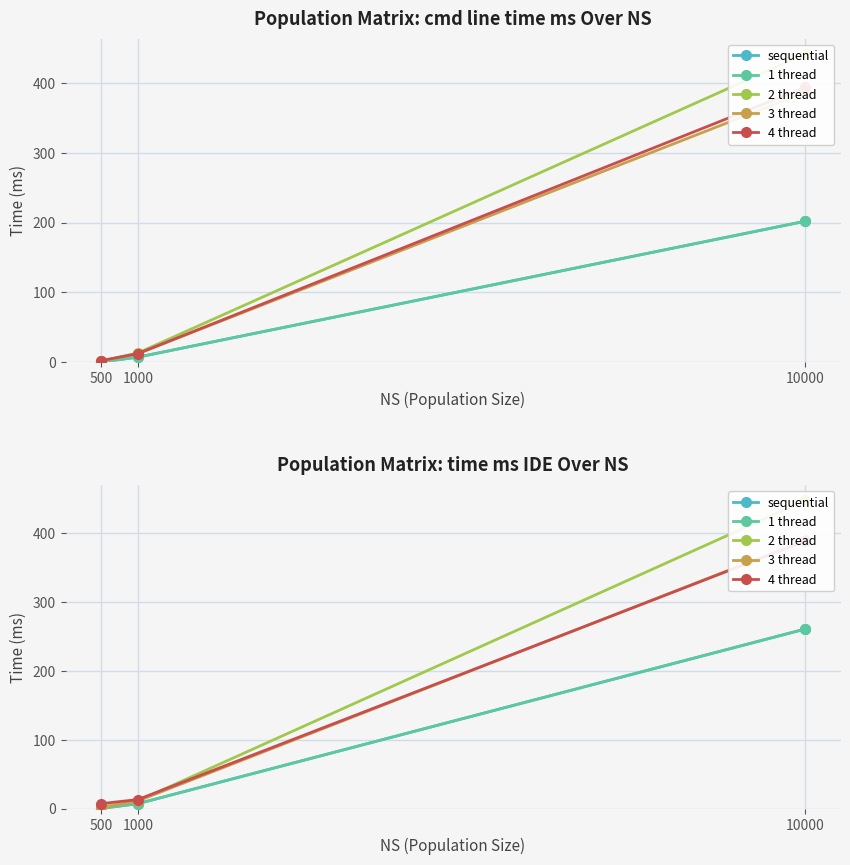

Which has a higher value, 10000 or 1000?

10000